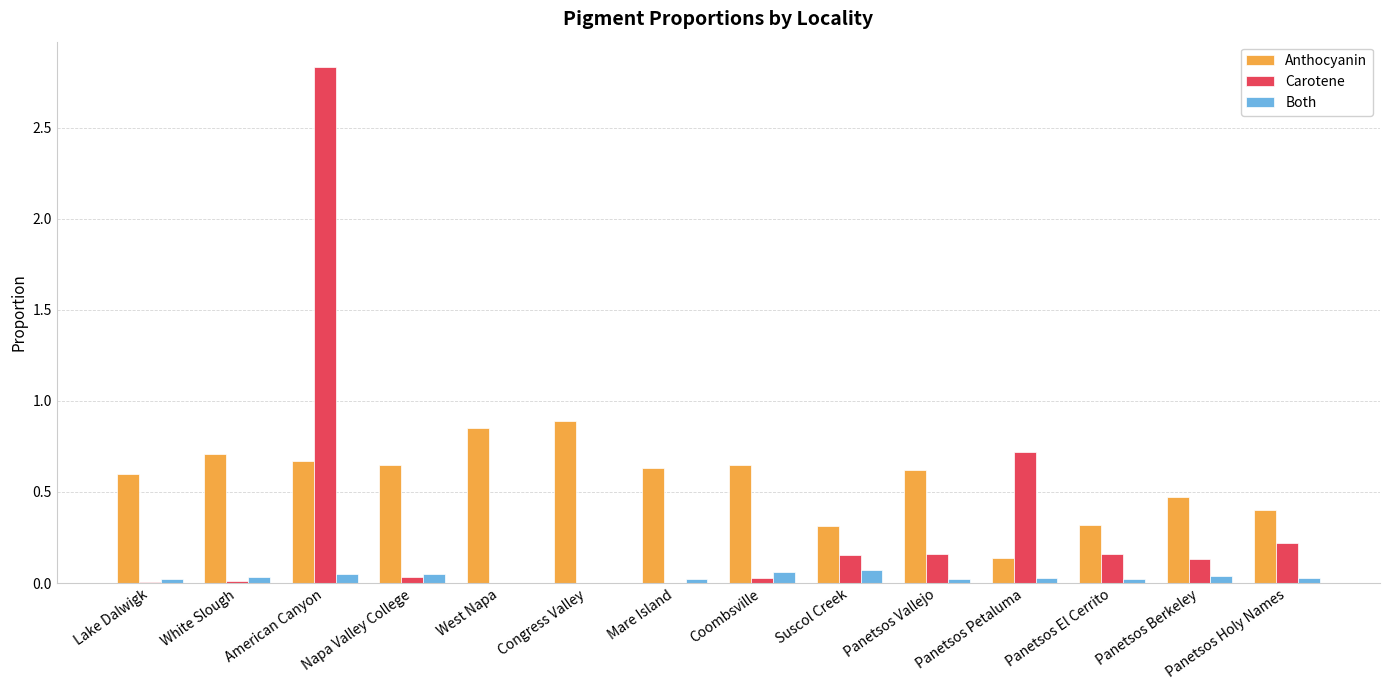

Which series changed the most between West Napa and Suscol Creek?

Anthocyanin